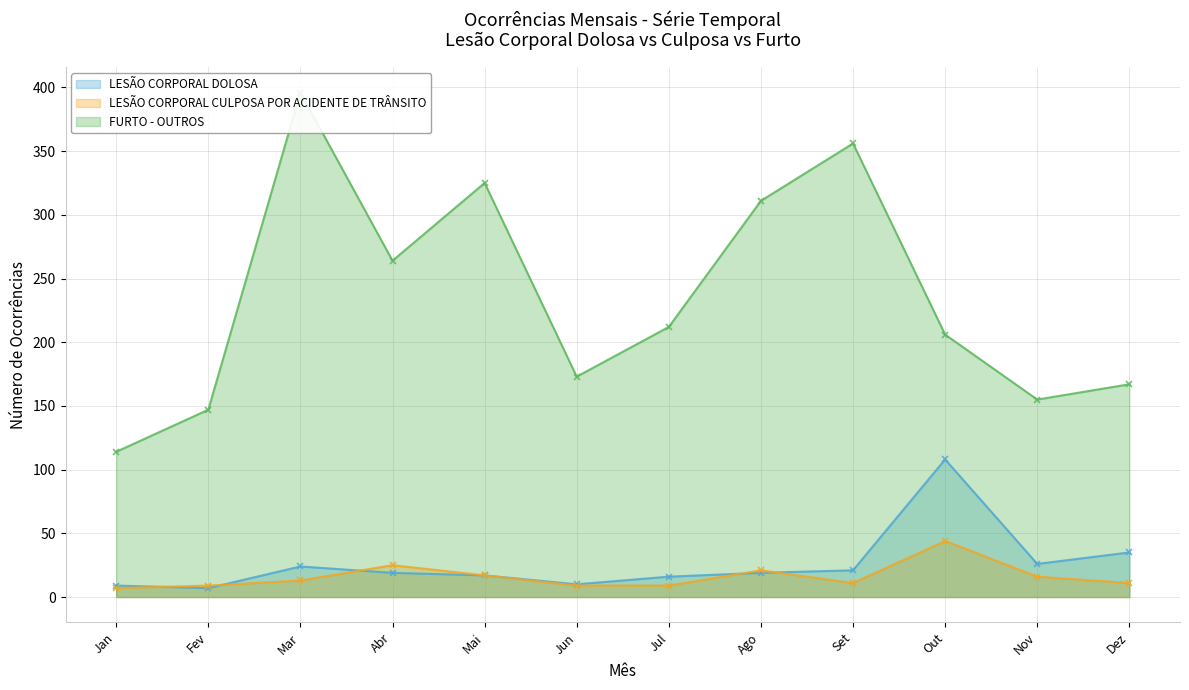

Reading left to right, list all the values displayed in this chart.

LESÃO CORPORAL DOLOSA: 9	7	24	19	17	10	16	19	21	108	26	35
LESÃO CORPORAL CULPOSA POR ACIDENTE DE TRÂNSITO: 7	9	13	25	17	9	9	21	11	44	16	11
FURTO - OUTROS: 114	147	396	264	325	173	212	311	356	206	155	167